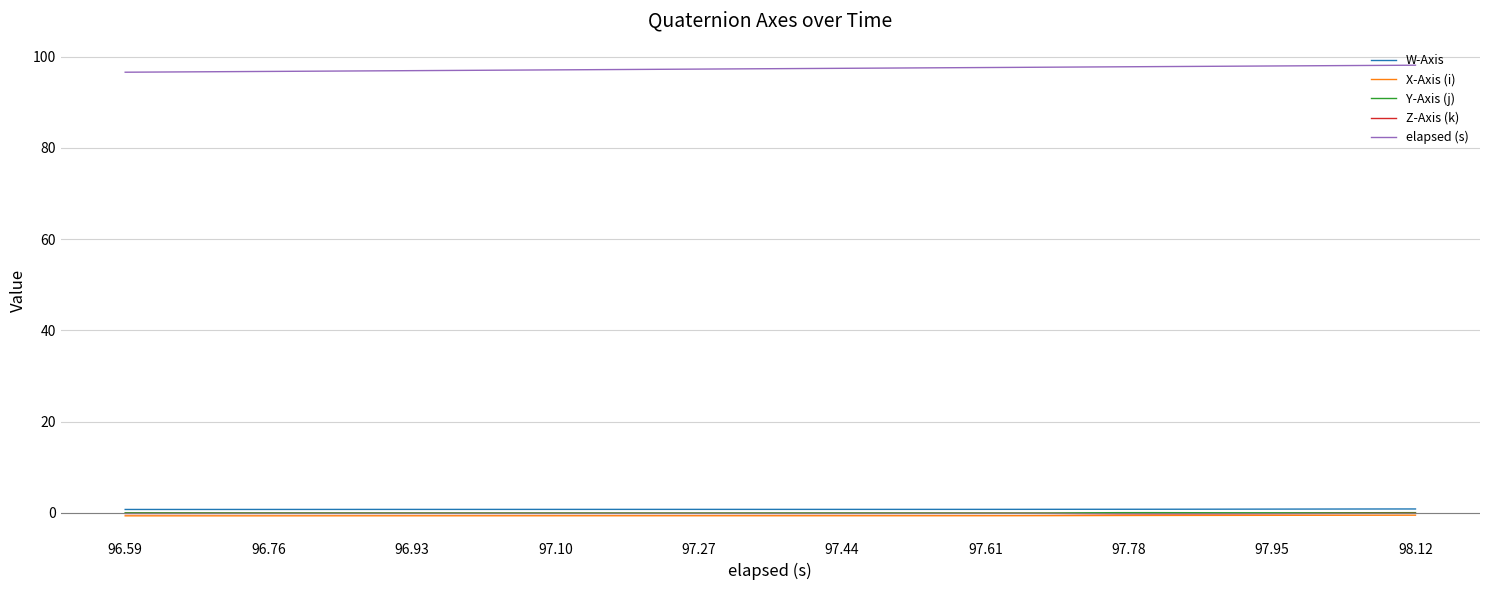

True or false: Y-Axis (j) and W-Axis cross at least once.

False